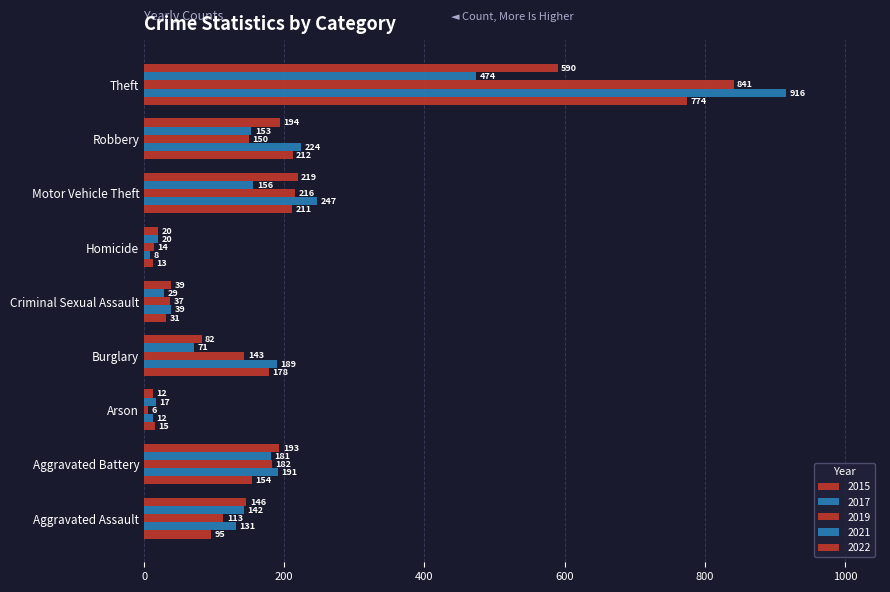

What is the label of the 6th bar from the left?

Homicide